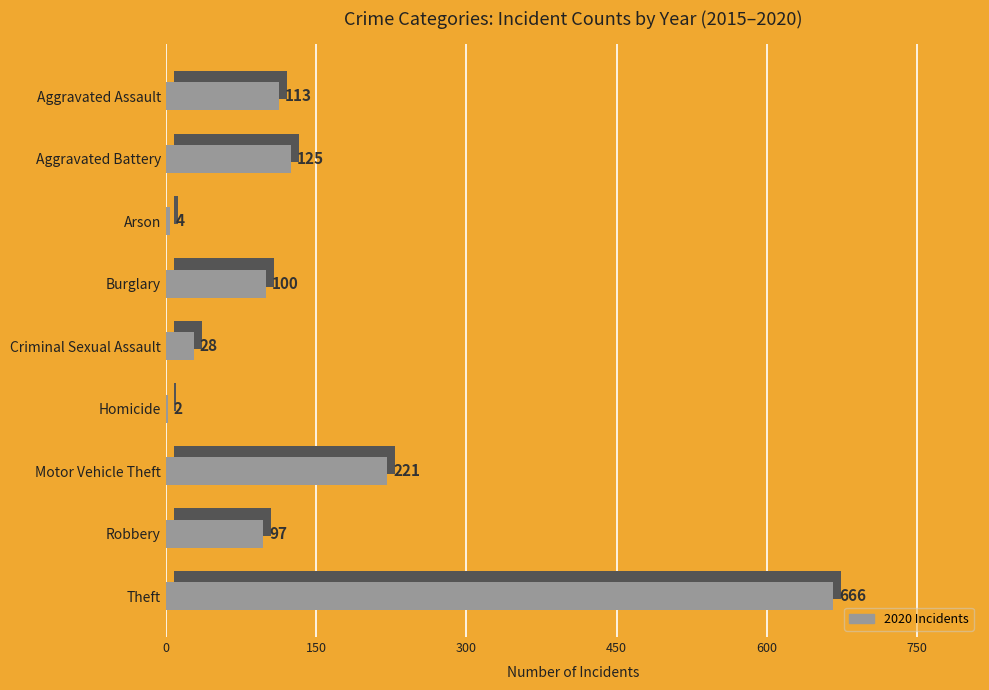

What is the maximum value shown in the chart?

666